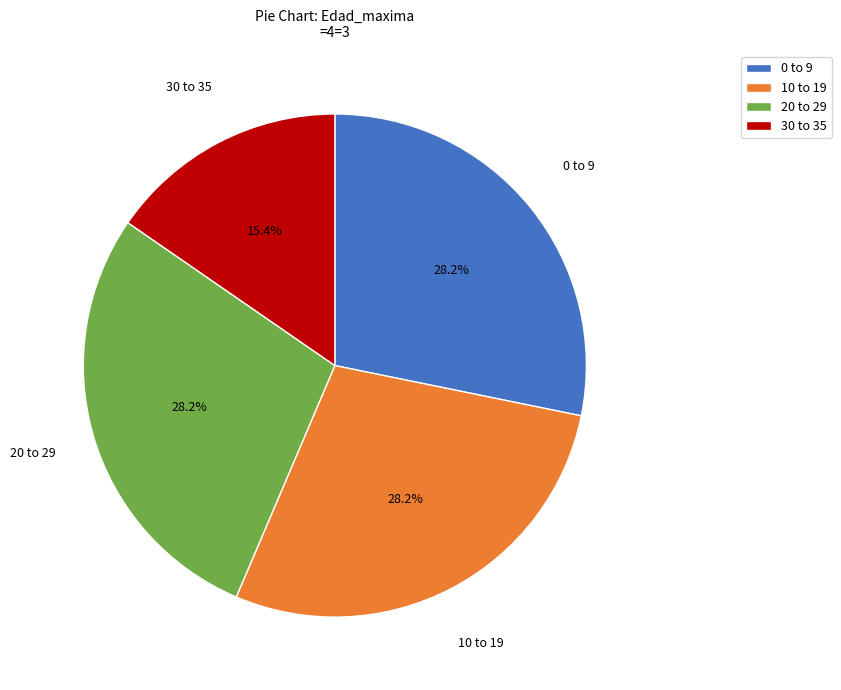

Is there any slice that represents more than half of the pie?

No